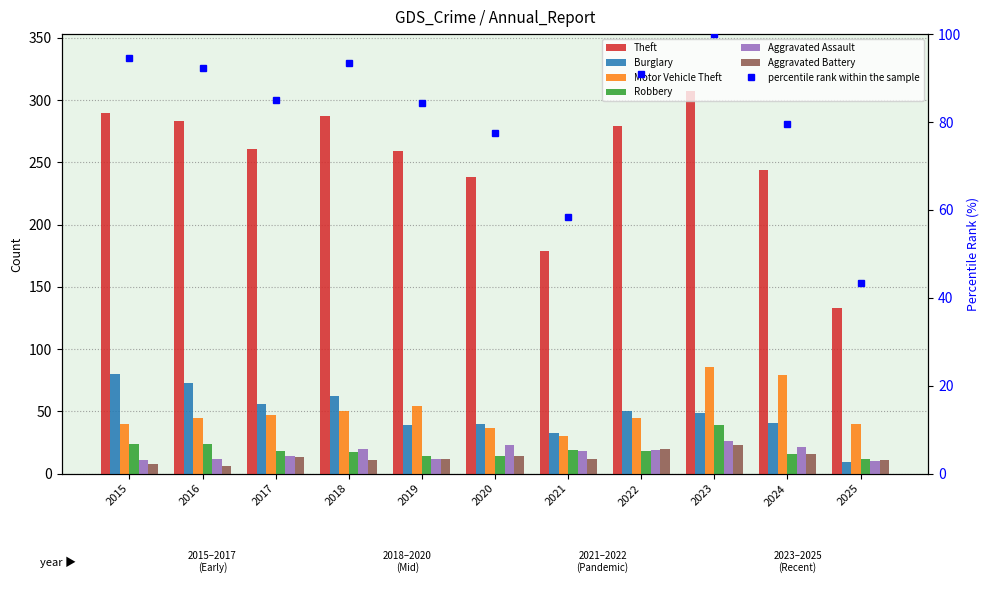

What is the value of the Aggravated Battery bar at the 8th from the left?

20